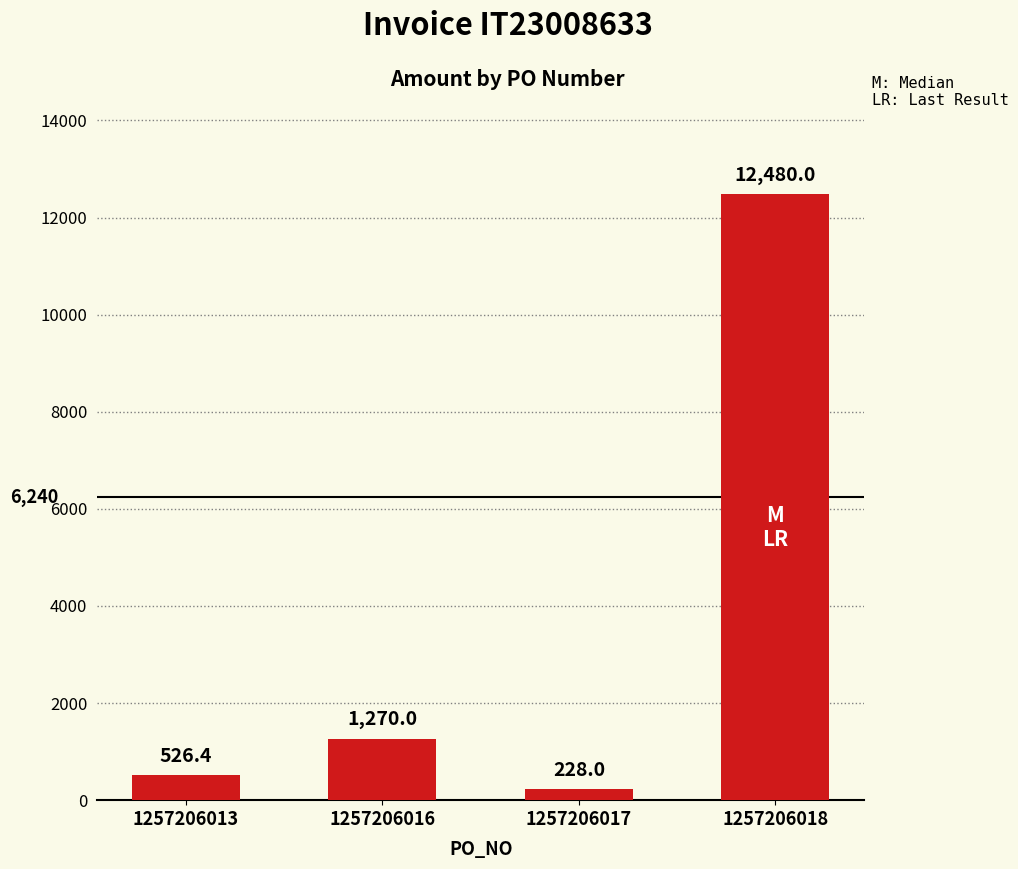

What is the average value?

3626.1